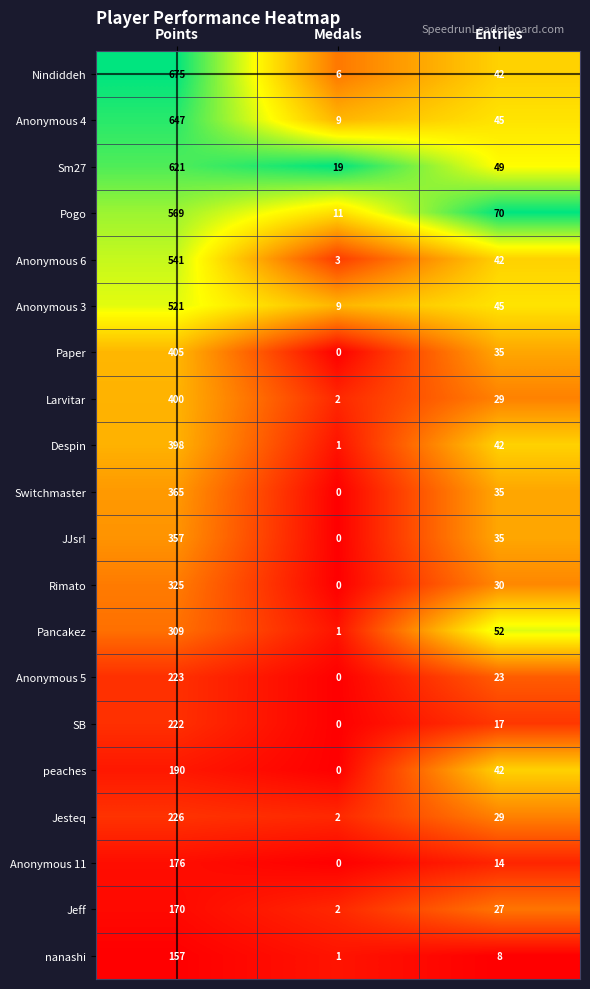

What is the spread (max minus min) of values at Entries?

62